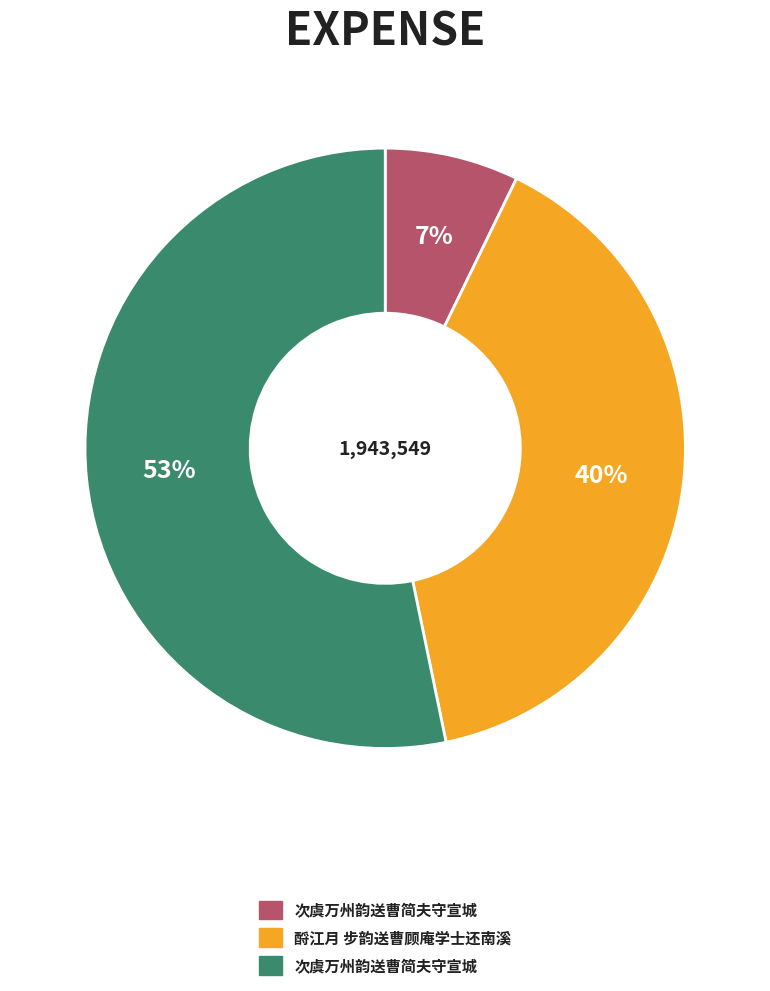

Is there any slice that represents more than half of the pie?

Yes